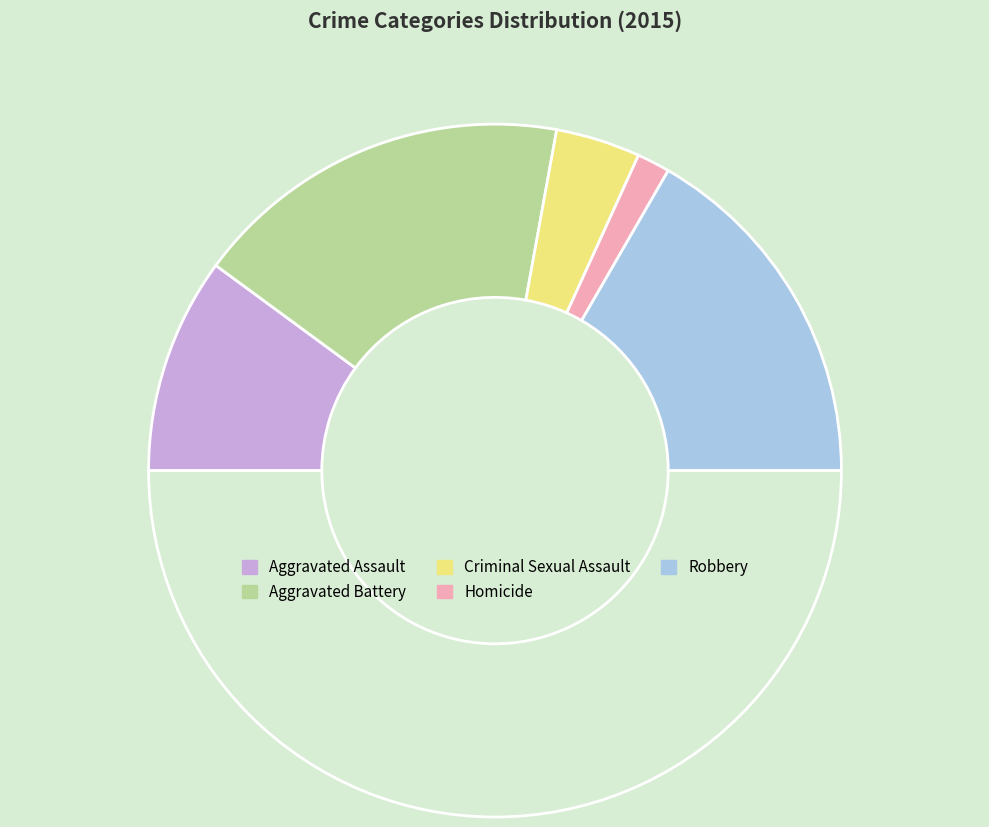

How many segments does this pie chart have?

6